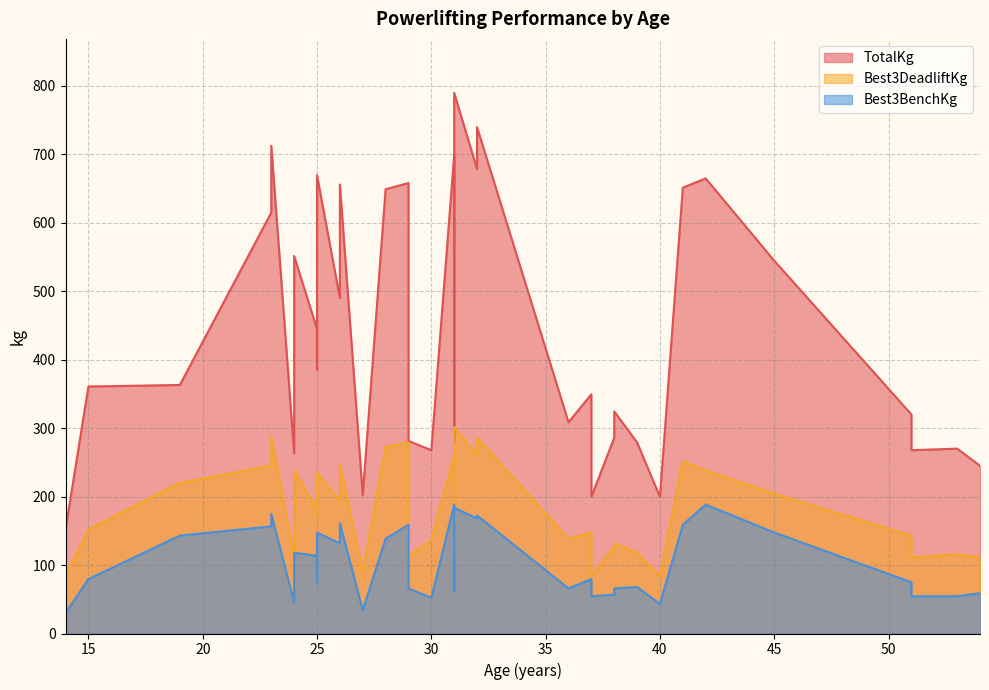

How many interior local valleys does the TotalKg series have?

11